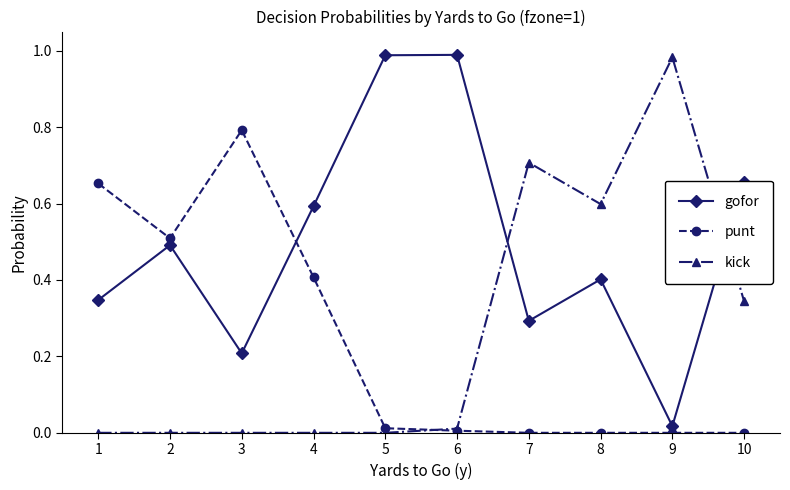

After their last crossing, which series has the higher values: kick or punt?

kick